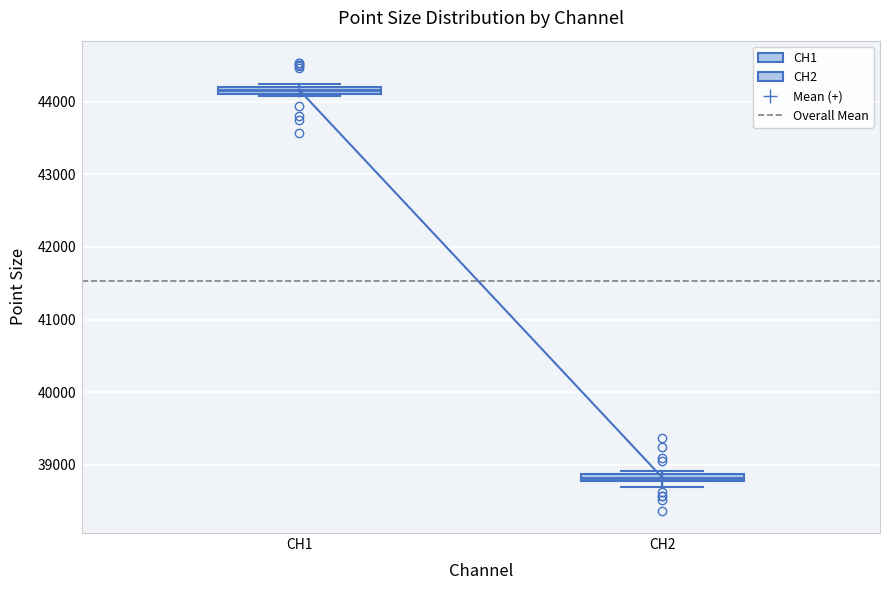

Where is the upper edge of the box for CH2 on the y-axis? The values are not printed on the chart, so give them approximately, as read against the axis.

38900